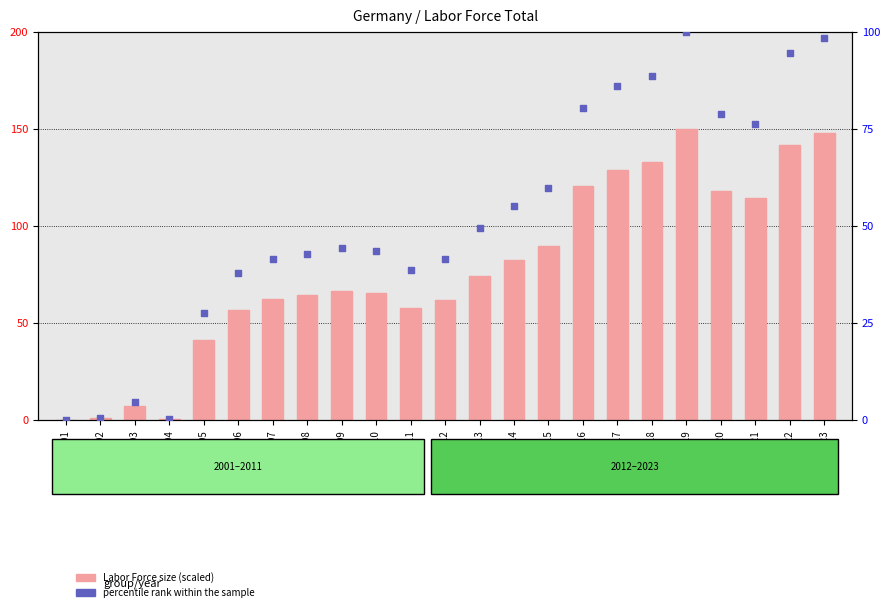

Which series has the largest Y range (max minus min)?

Labor Force (scaled)